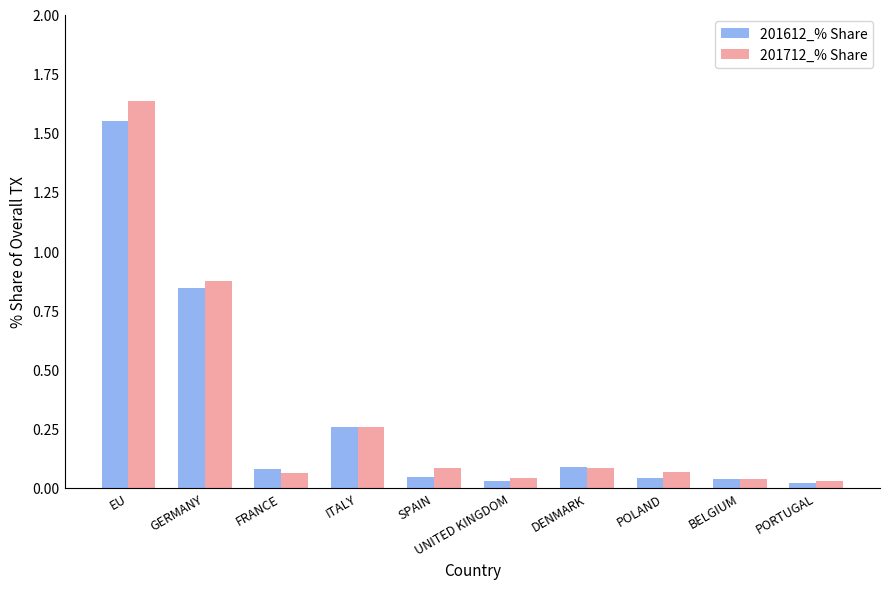

What are all the series names shown in the legend?

201612_% Share, 201712_% Share